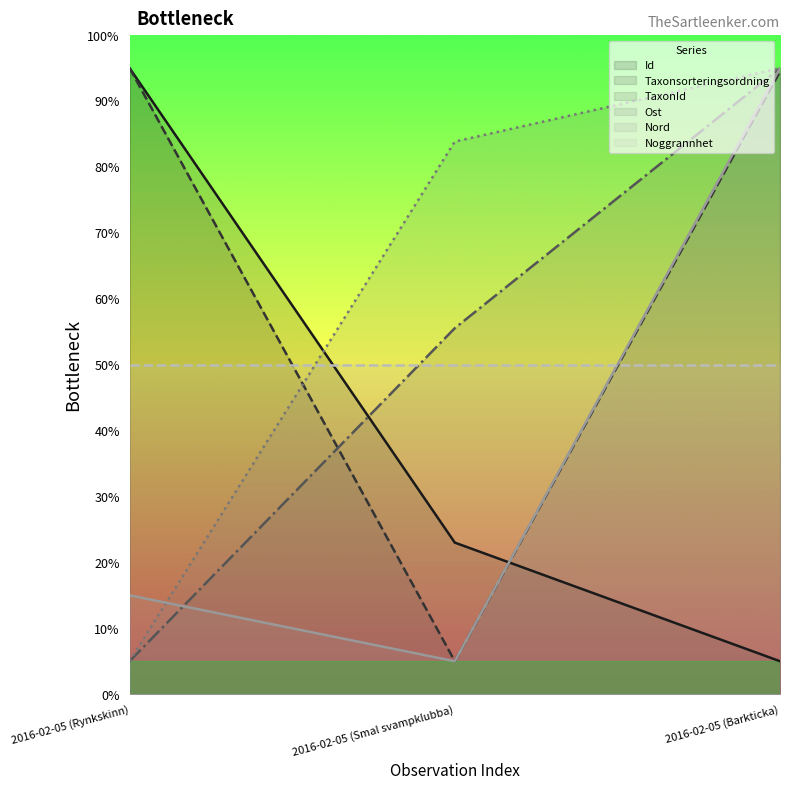

What is the value of the TaxonId point at the 3rd from the left?

95.0